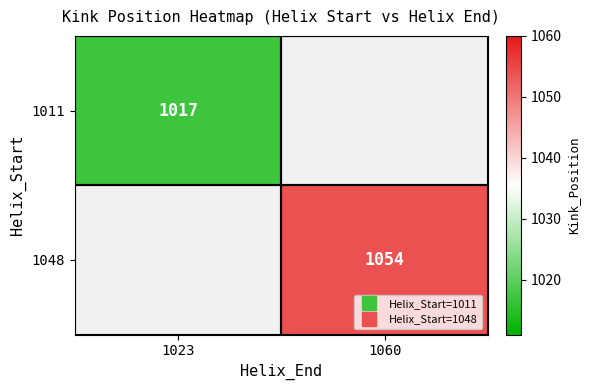

What is the maximum value shown in the chart?

1054.0